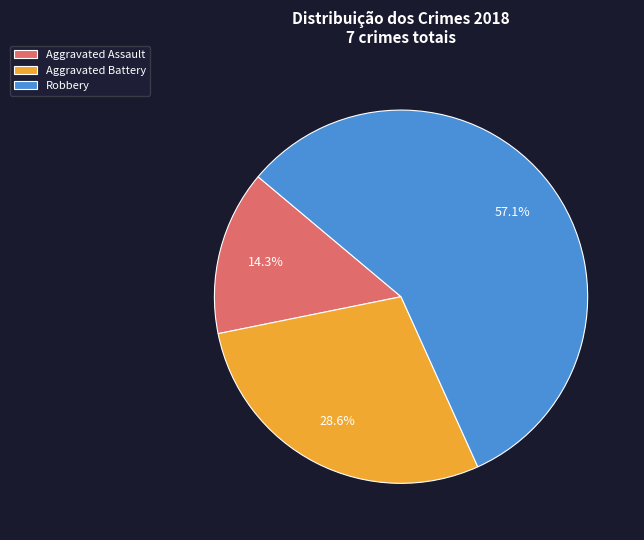

What is the ratio of the value at Robbery to the value at Aggravated Battery?

2.0